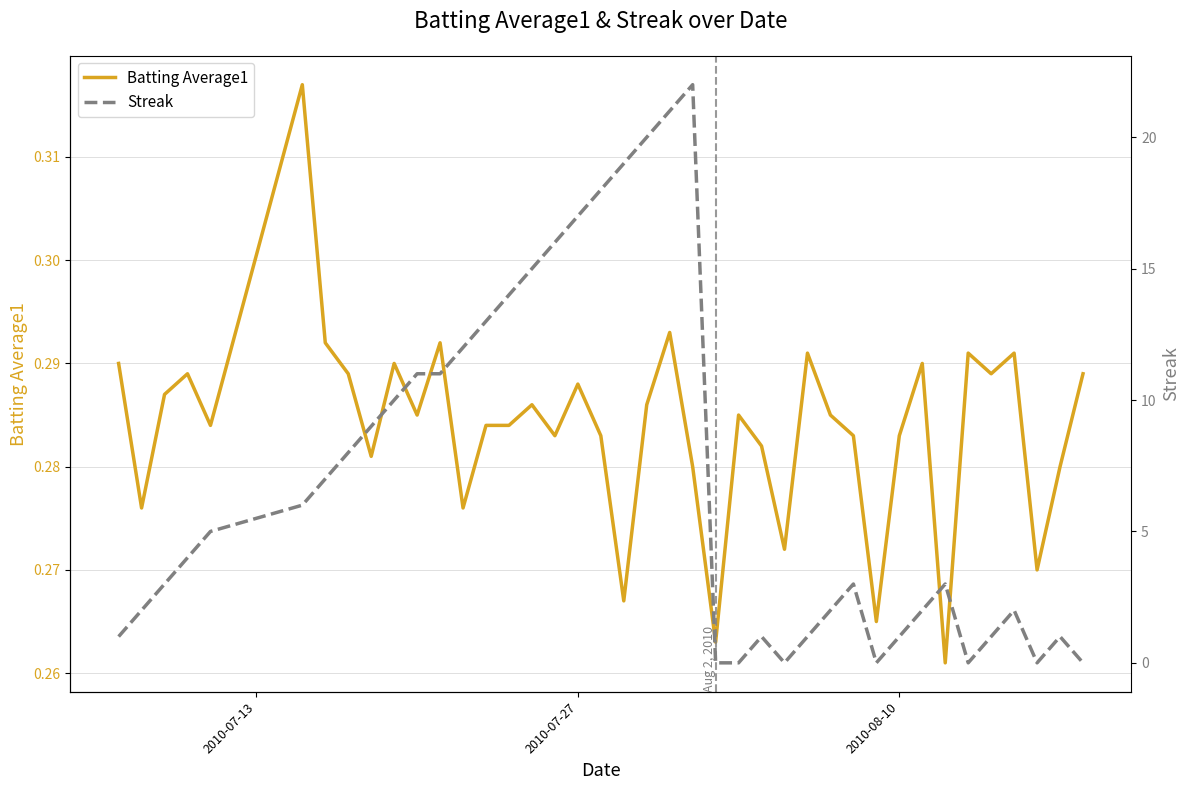

How many Batting Average1 values are between 0 and 1?

40